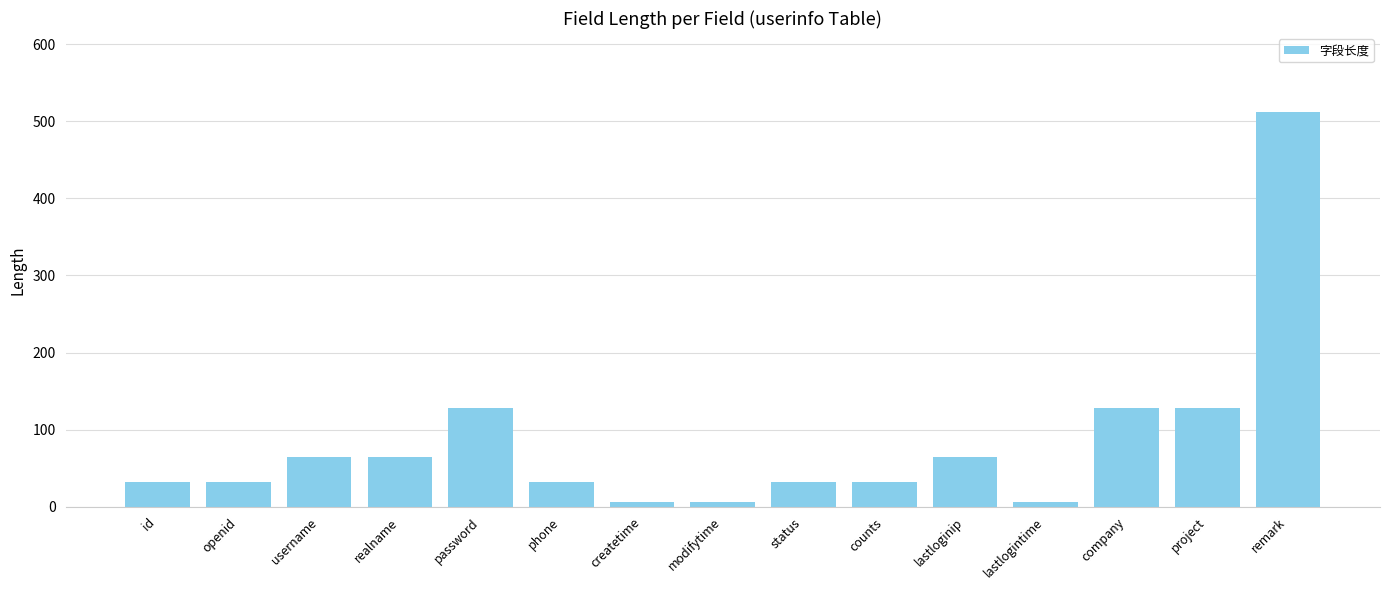

Which label corresponds to the largest value in the chart?

remark